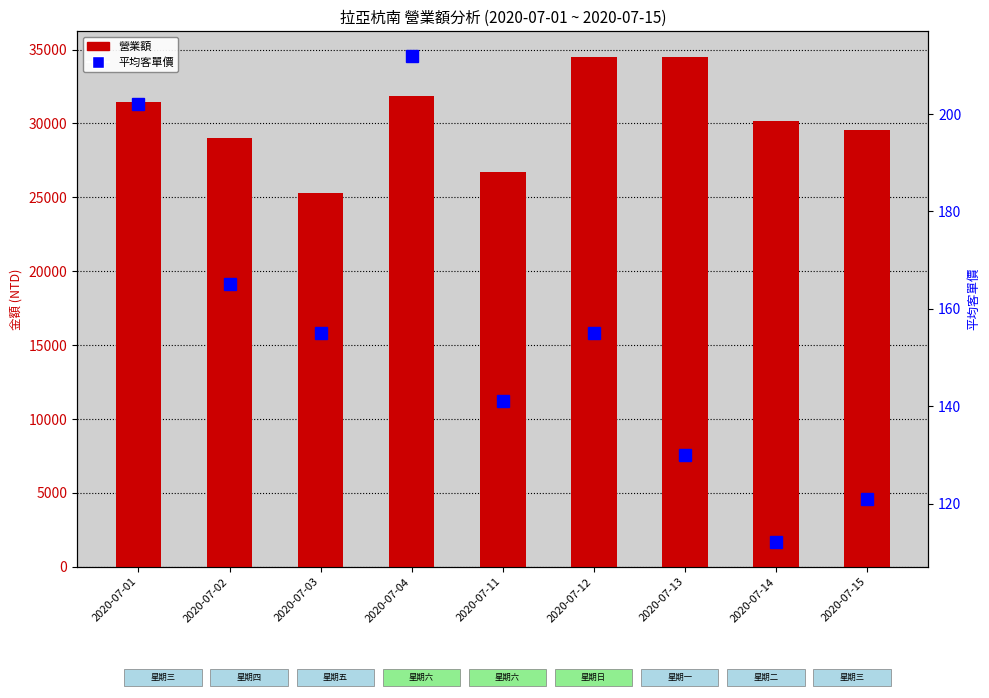

Between 2020-07-15 and 2020-07-01, which is larger?

2020-07-01